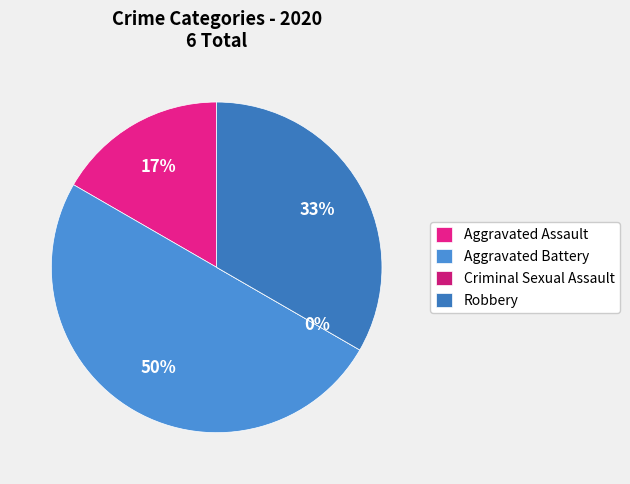

Count the number of slices in the pie.

4